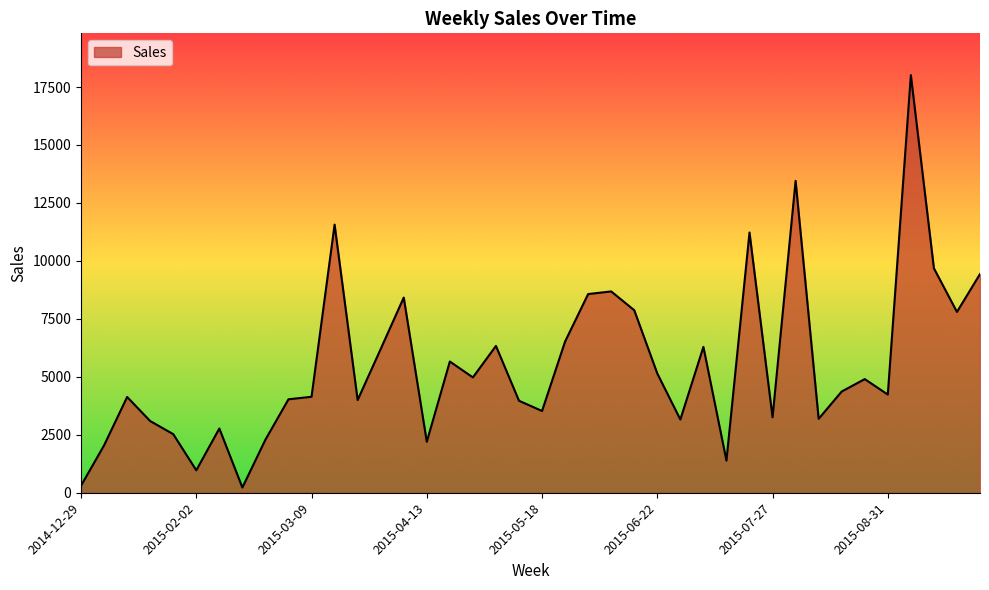

What is the difference between the maximum and minimum values?

17789.0